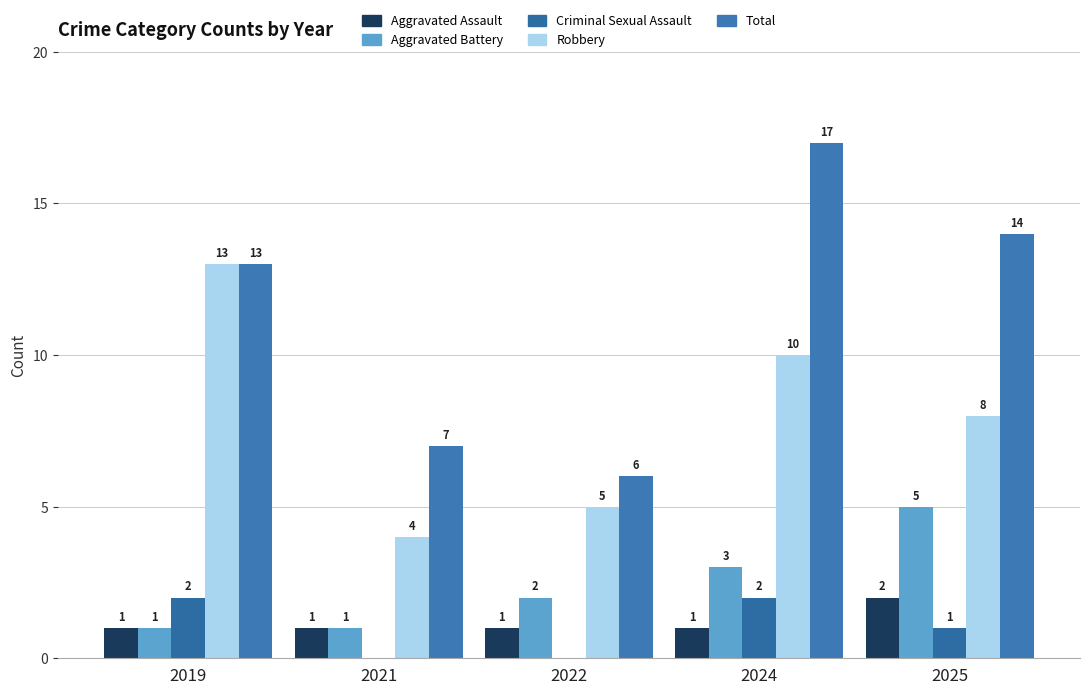

What is the value of the Robbery bar at the 4th from the left?

10